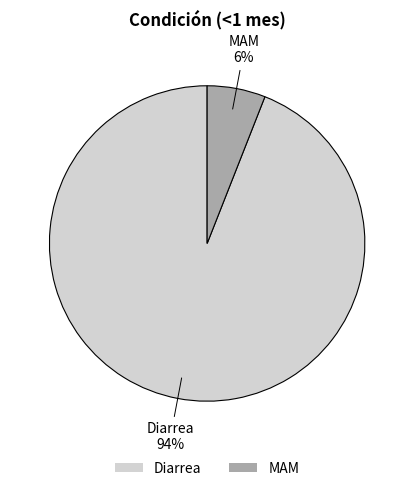

How many slices are in this pie chart?

2